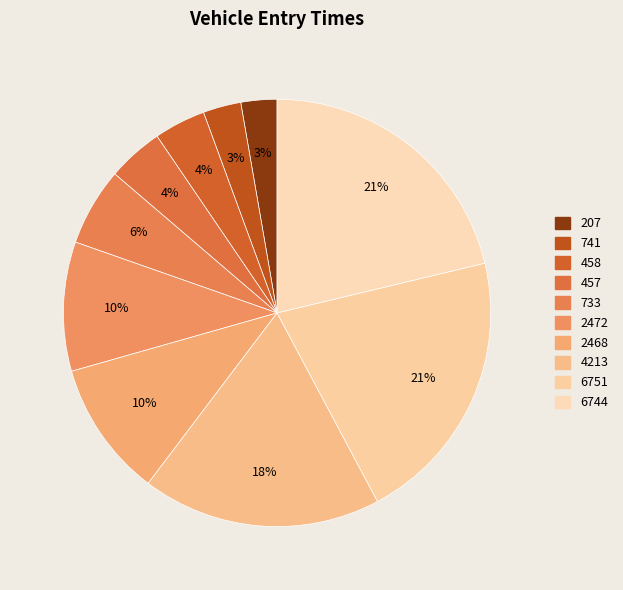

Count the number of slices in the pie.

10